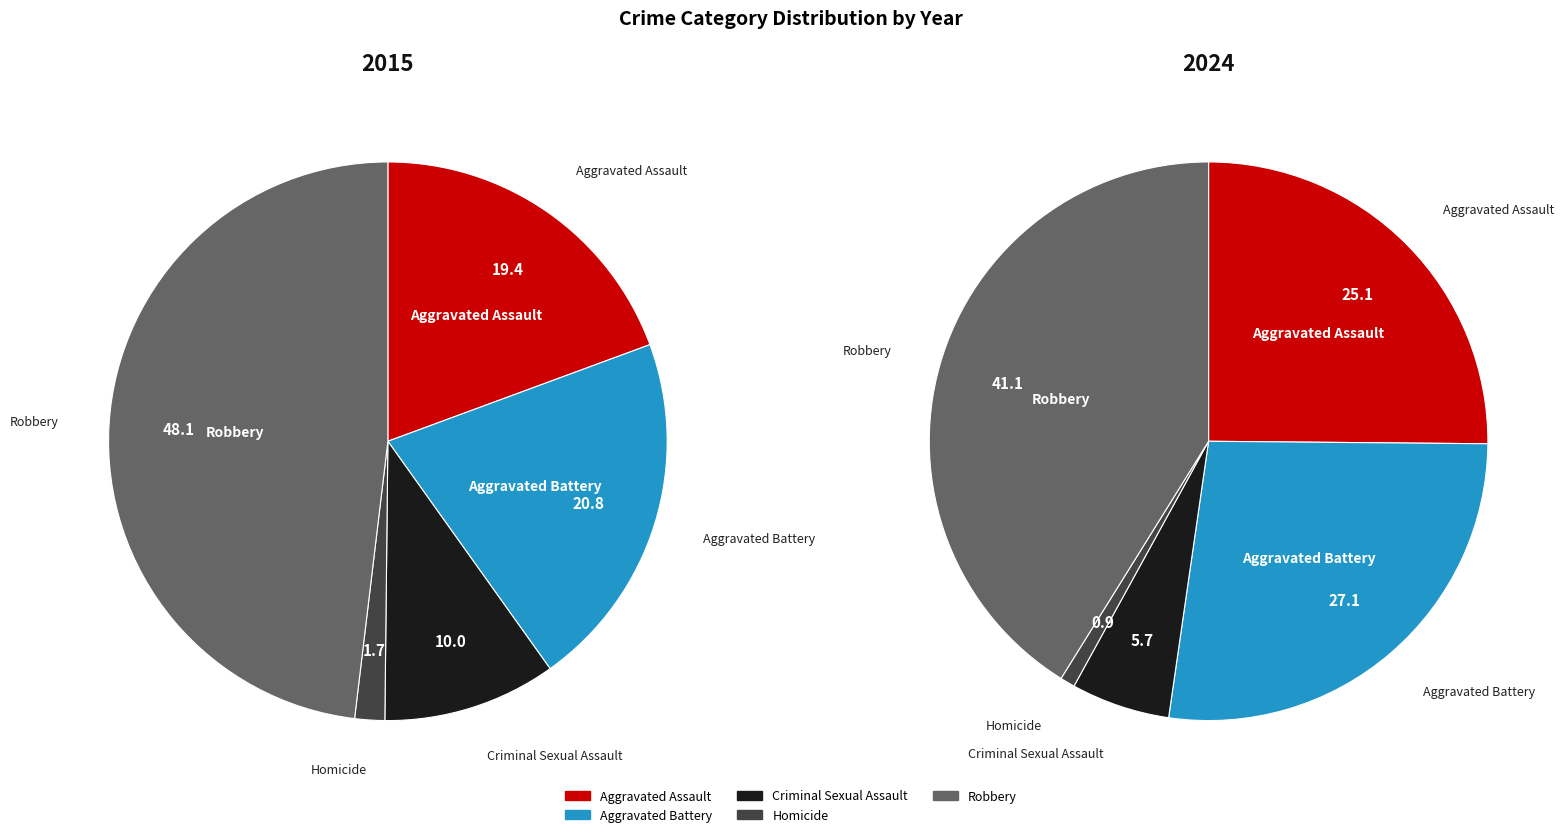

Count the number of slices in the pie.

5